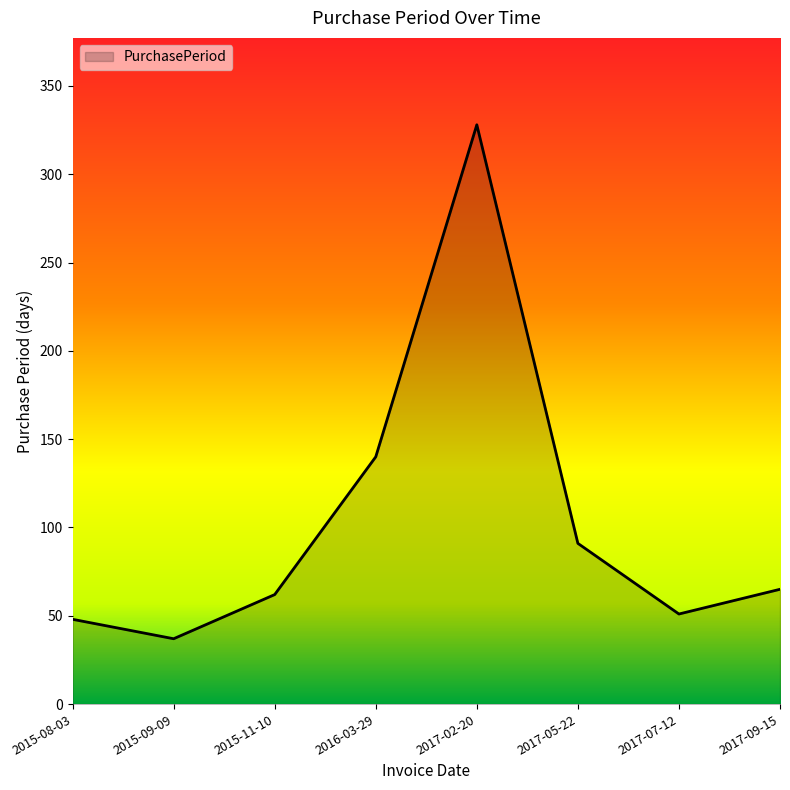

True or false: the data has more than 2 interior local peaks.

False